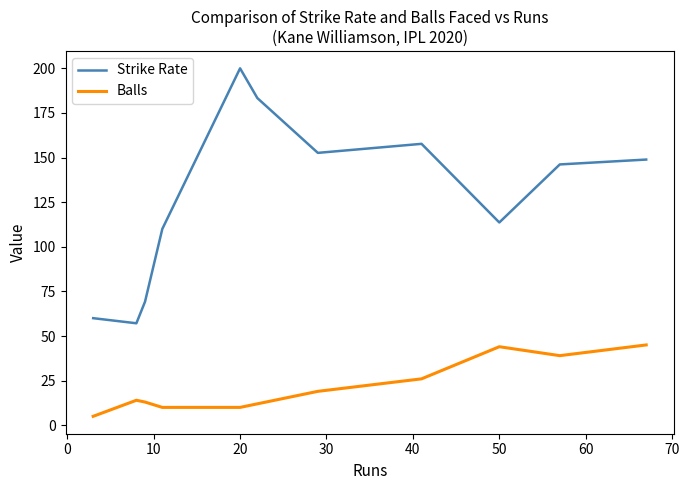

Does the chart have visible grid lines?

No